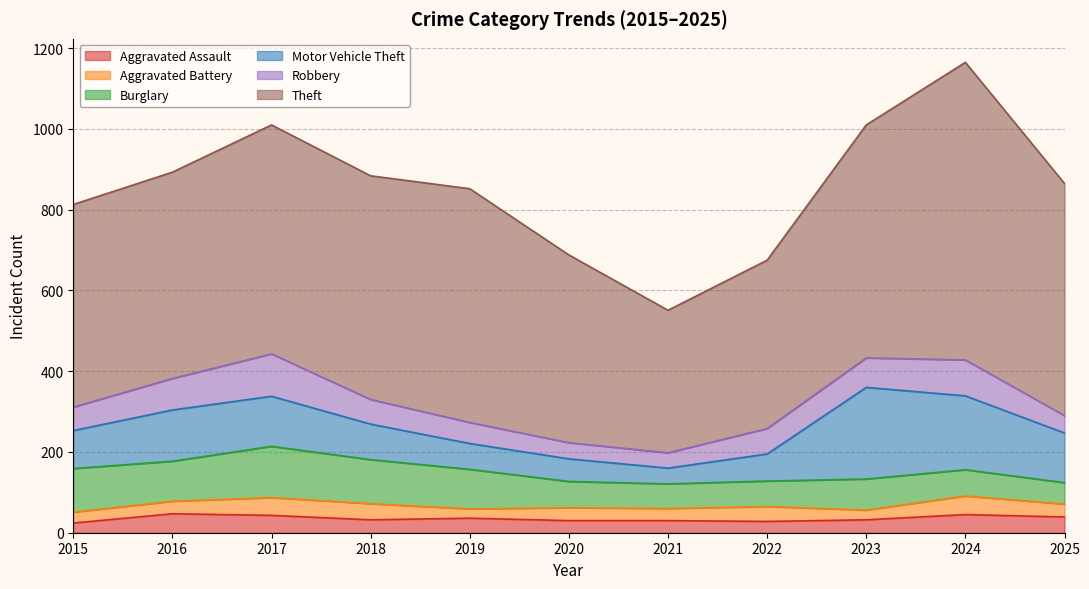

Reading right to left, what are all the values shown in this chart?

Aggravated Assault: 39	45	32	28	30	30	36	32	43	47	24
Aggravated Battery: 32	46	24	37	30	32	23	40	44	31	27
Burglary: 53	65	77	63	61	65	98	109	127	99	108
Motor Vehicle Theft: 123	183	227	67	39	56	64	88	124	127	94
Robbery: 43	89	73	63	38	40	52	61	105	78	58
Theft: 575	737	577	417	353	465	579	554	567	511	502